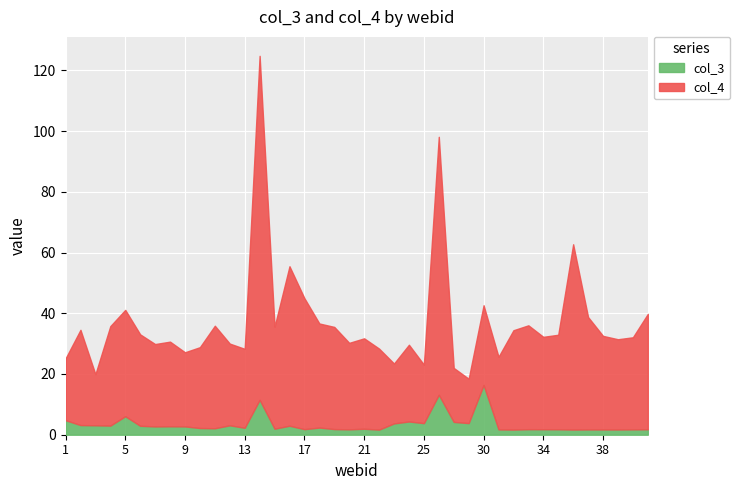

Reading left to right, transcribe all the data shown in this chart.

col_3: 4.8	3.2	3.1	3.0	6.1	2.9	2.7	2.8	2.7	2.2	2.1	3.1	2.3	11.5	2.0	3.0	1.8	2.4	1.9	1.8	2.0	1.7	3.7	4.4	3.8	13.2	4.2	3.8	16.4	1.8	1.7	1.8	1.8	1.8	1.7	1.8	1.7	1.7	1.8	1.8
col_4: 20.3	31.4	16.8	32.8	35.0	30.1	27.1	27.9	24.4	26.6	33.8	26.9	26.0	113.3	33.6	52.5	43.1	34.3	33.6	28.5	29.8	26.7	19.7	25.3	19.3	84.9	17.8	14.6	26.2	23.9	32.7	34.2	30.4	31.1	61.0	37.0	30.8	29.7	30.3	38.0